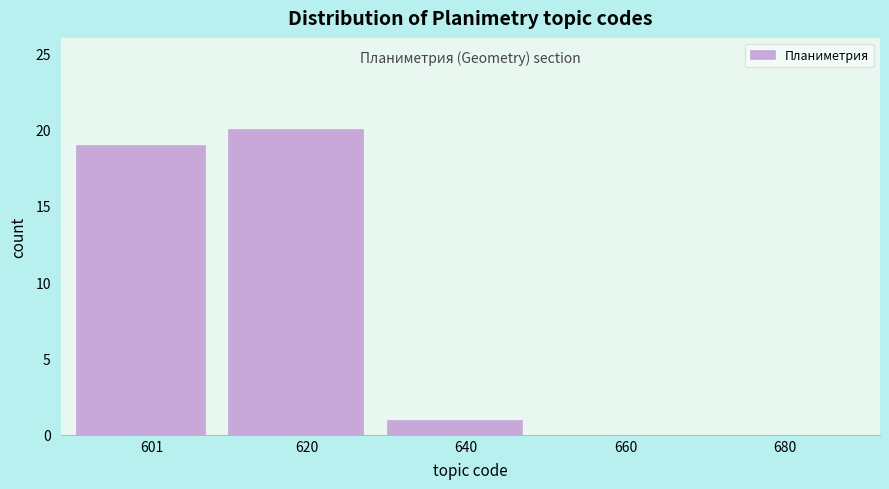

Reading right to left, list all the values displayed in this chart.

680=0	660=0	640=1	620=20	601=19